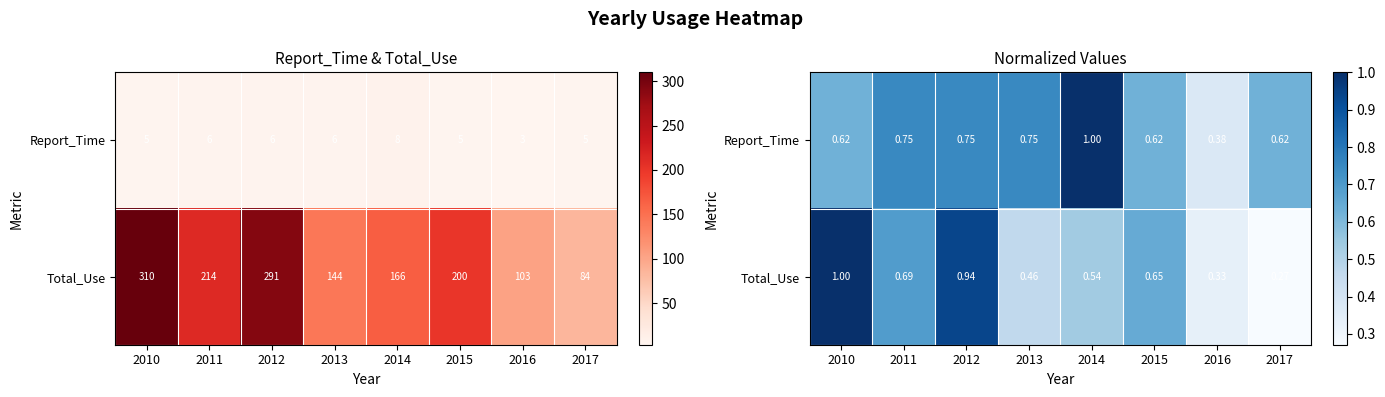

How many series are shown in this chart?

2